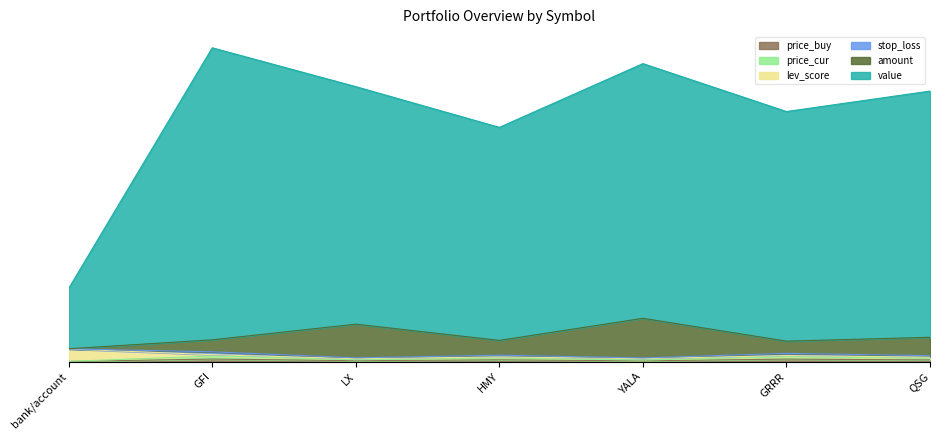

What is the maximum value for price_cur?

44.9